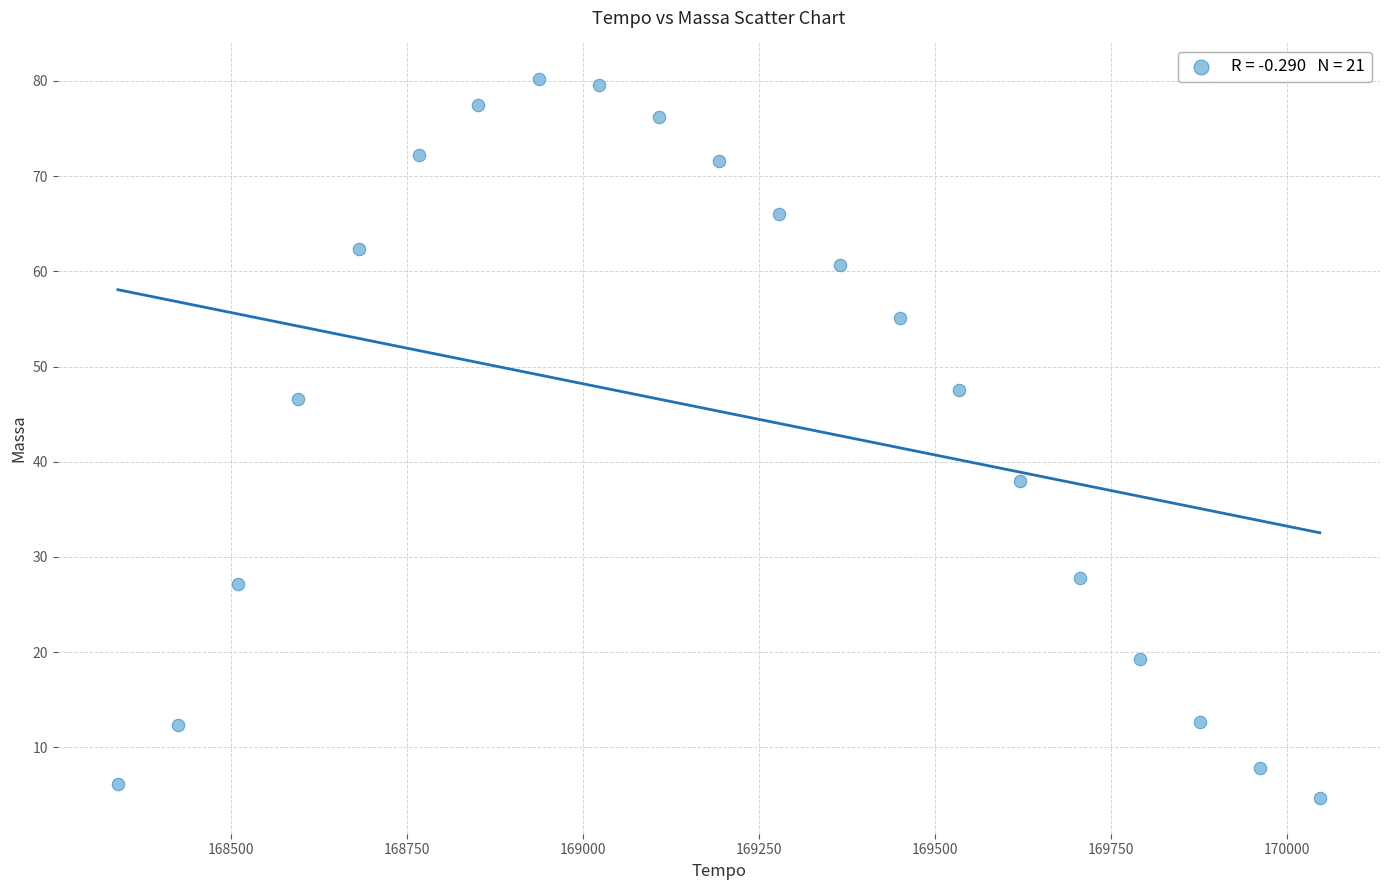

What is the range of Y values (max minus min)?

75.5